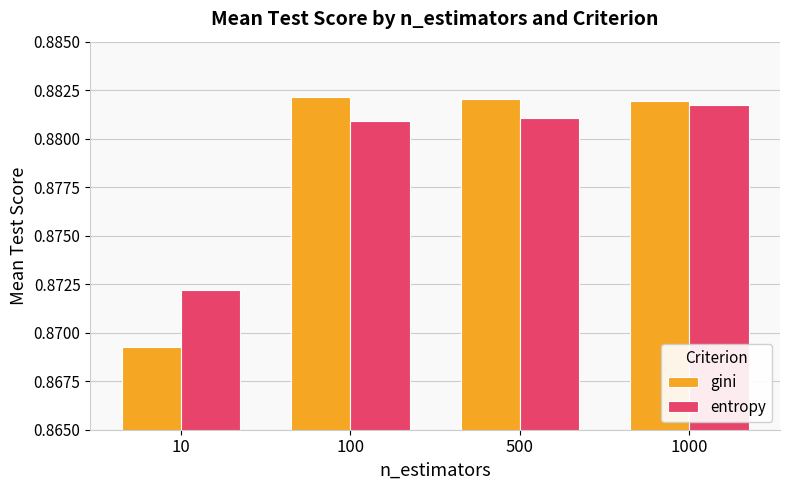

What is the sum of the gini values at 10 and 500?

1.8